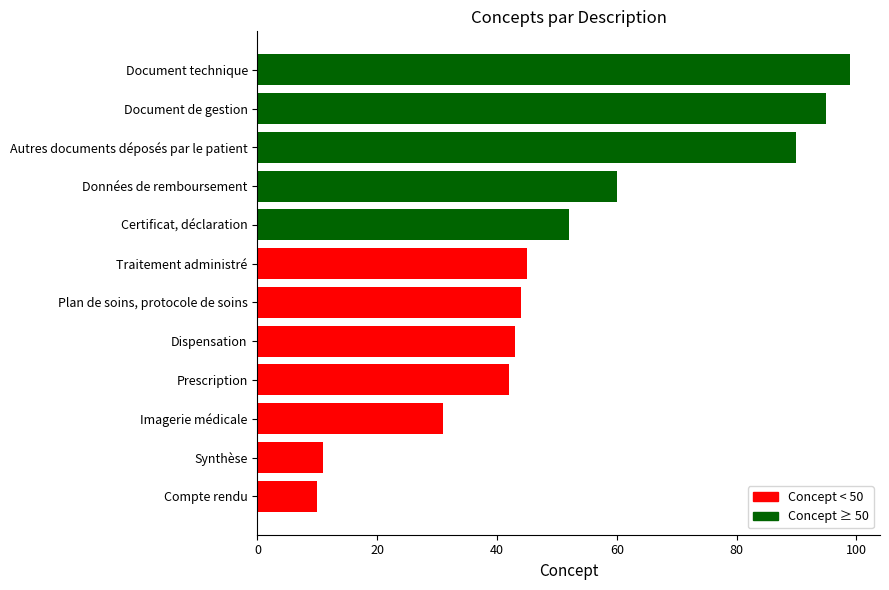

The chart shows a value of 60 at Données de remboursement. True or false?

True